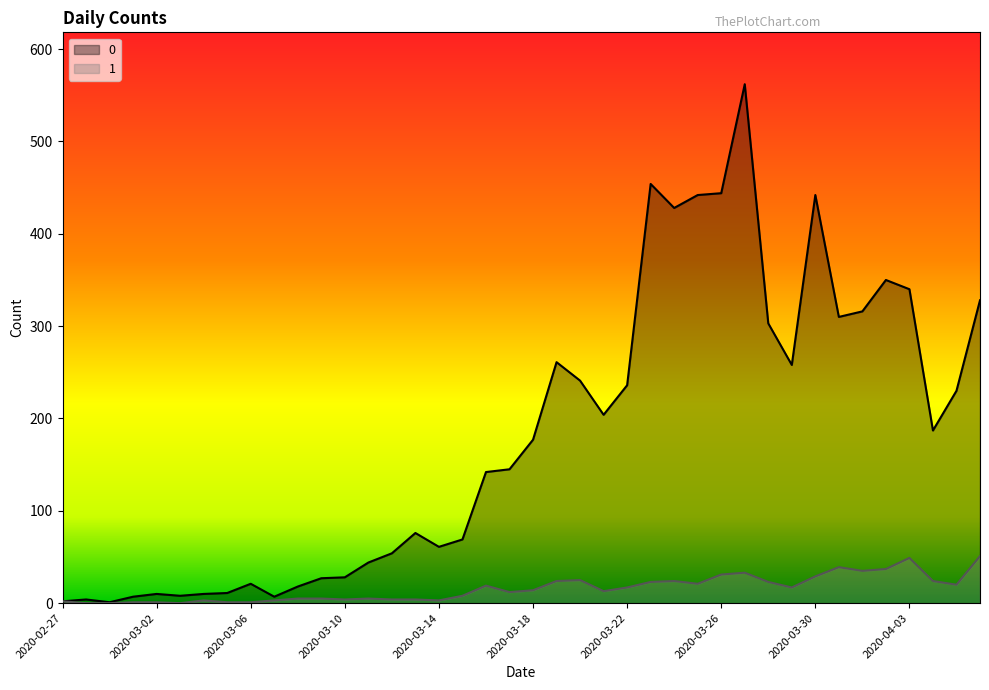

True or false: 1 has a value of 0 at 2020-02-28.

True